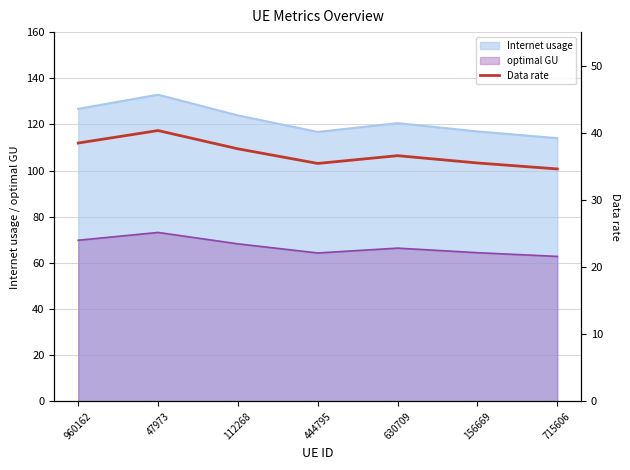

How many lines are shown in the chart?

1